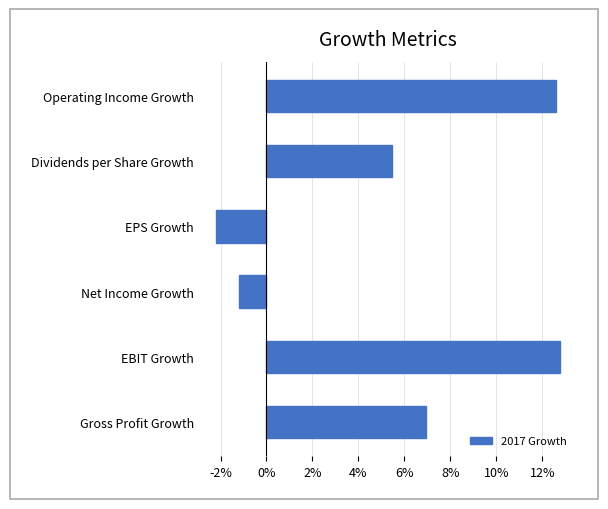

Are the bars horizontal?

Yes